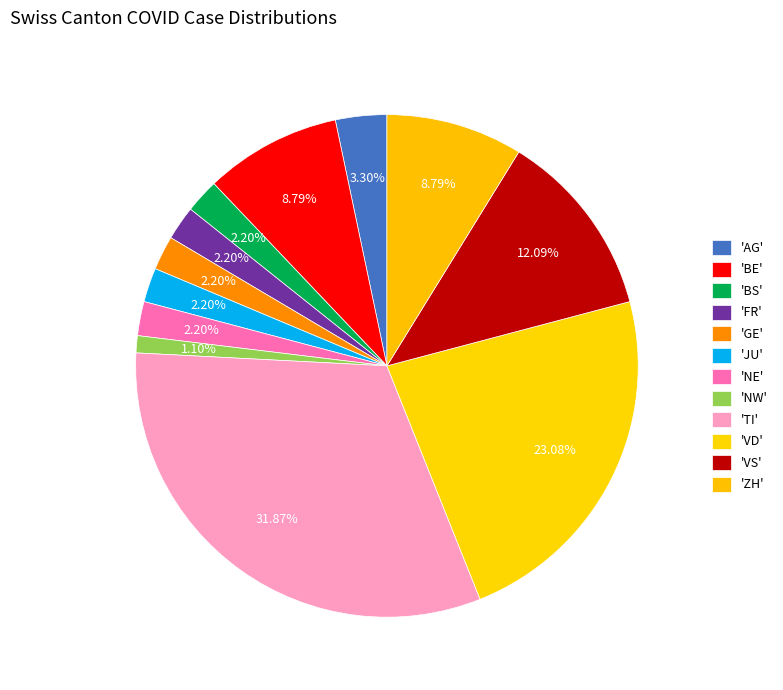

Count the number of slices in the pie.

12